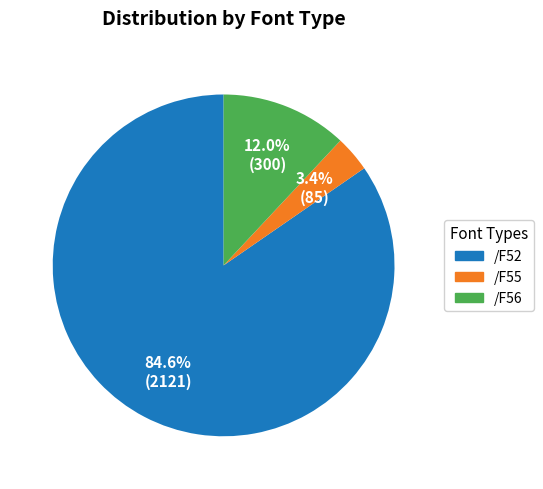

To the nearest percent, what is the difference between the largest and smallest slice percentages?

81%